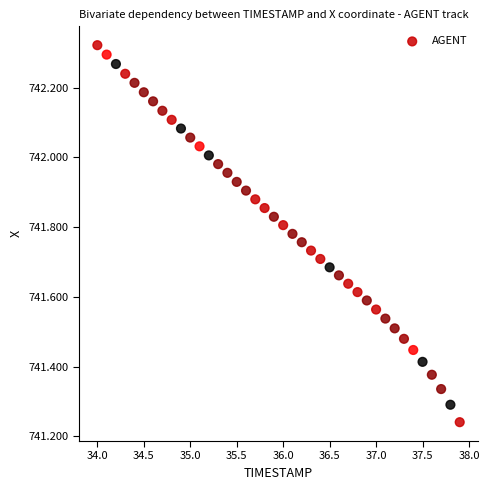

What is the range of X values (max minus min)?

3.9